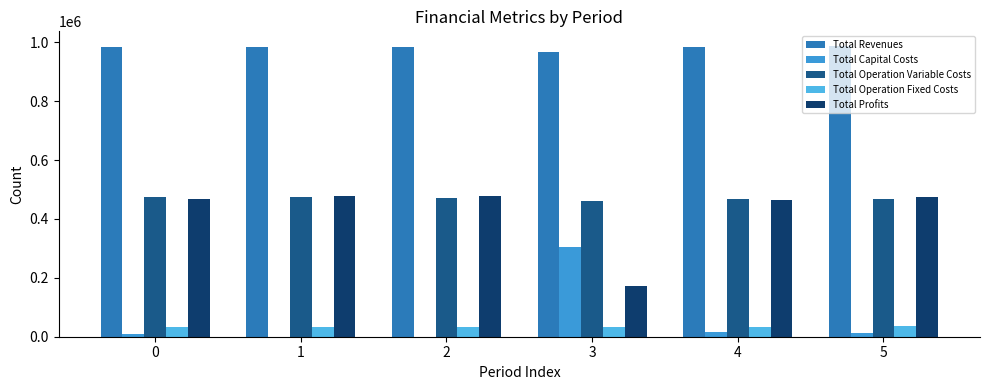

What is the total value across all series at 3?

1935654.8